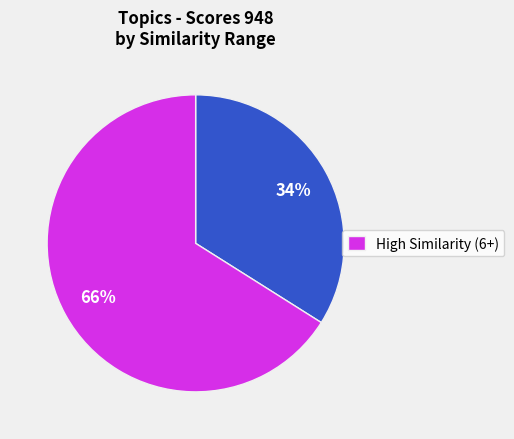

To the nearest percent, what is the difference between the largest and smallest slice percentages?

32%